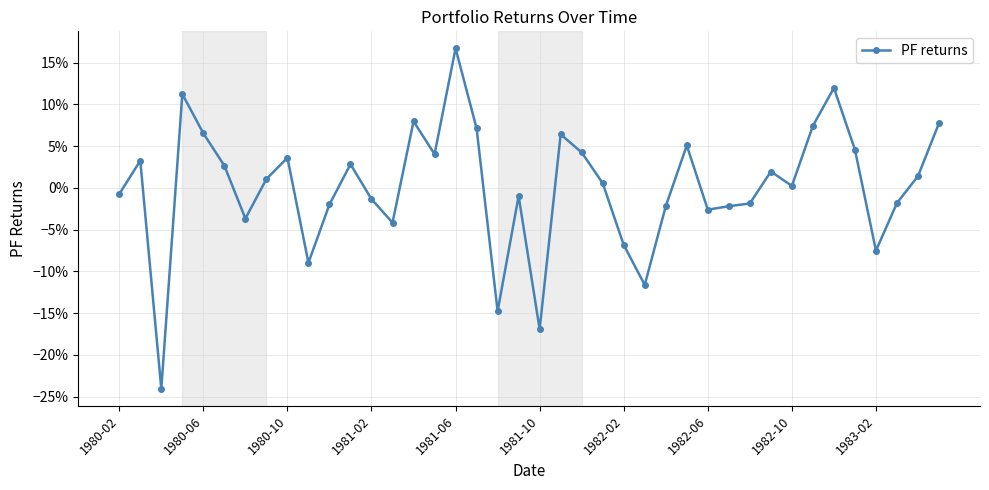

Is this an area chart (filled region under the line)?

No